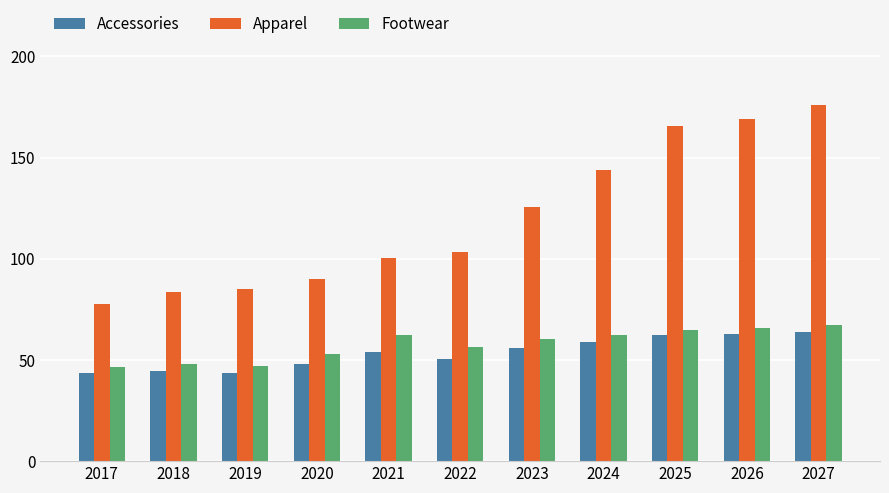

How many groups of bars are there?

11